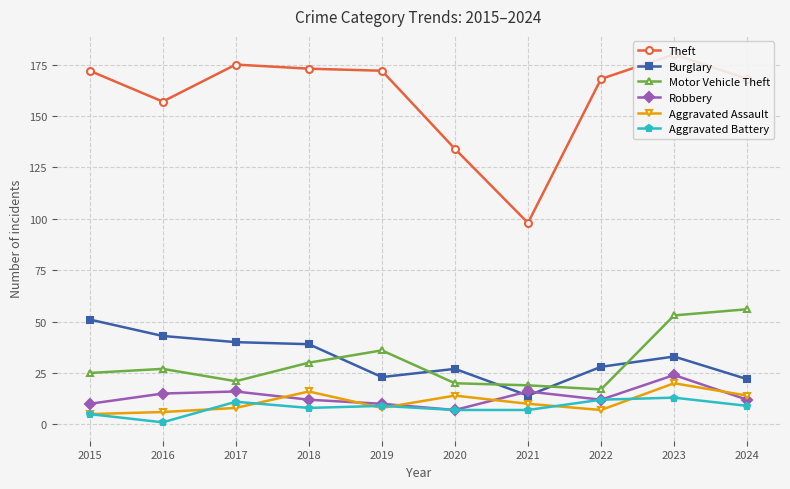

Where does the Theft series first go above 172?

2017